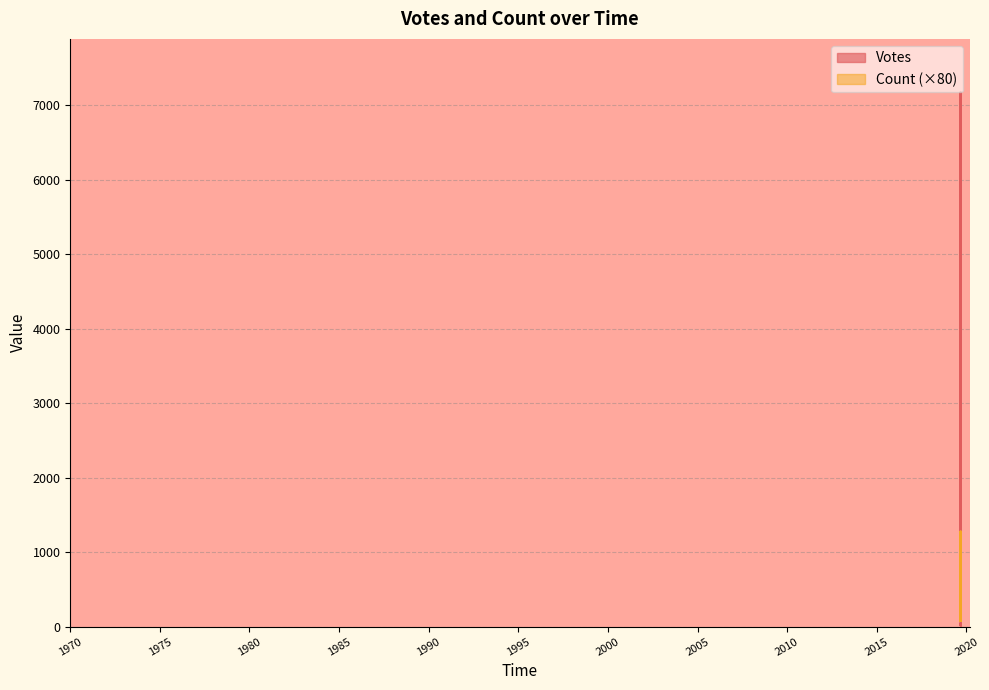

What is the difference between the maximum and minimum values in the Count series?

1200